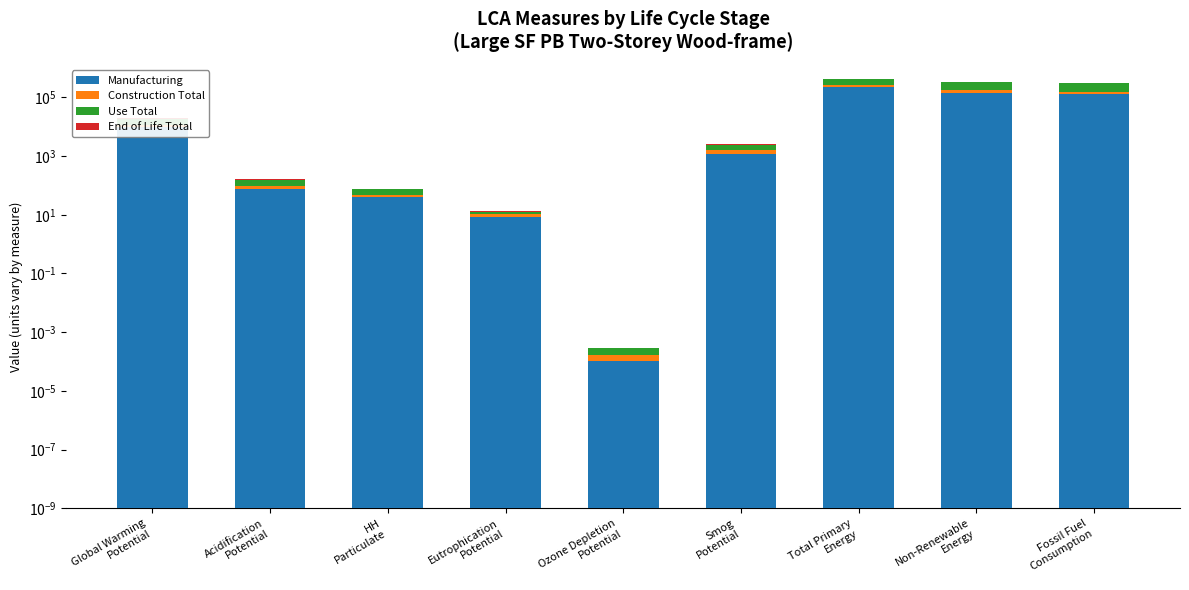

What is the difference between the highest and lowest values at Fossil Fuel
Consumption?

134445.1